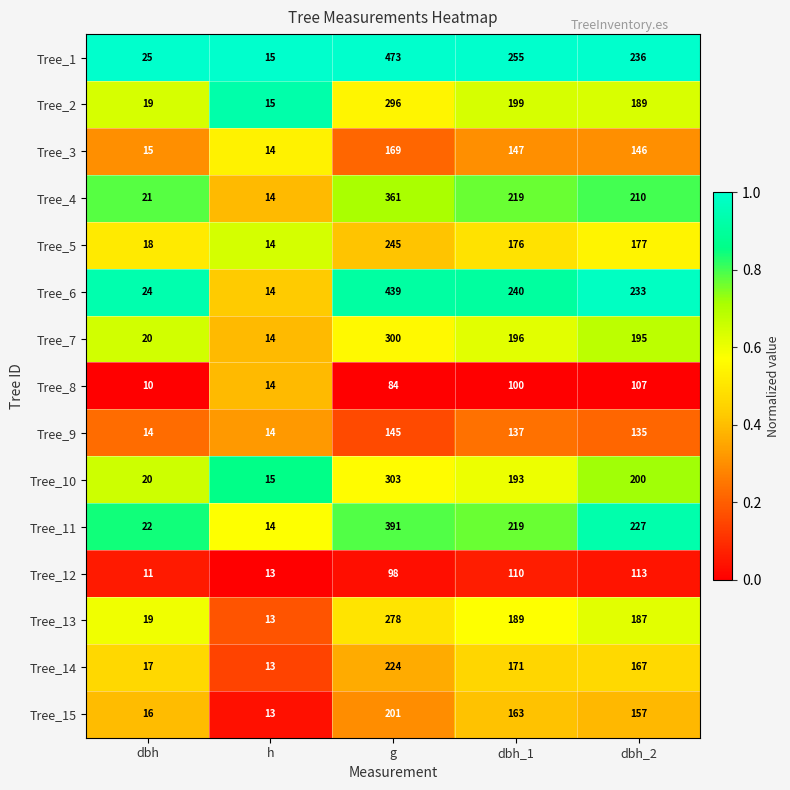

Where is Tree_14 nearest to the value 118?

dbh_2